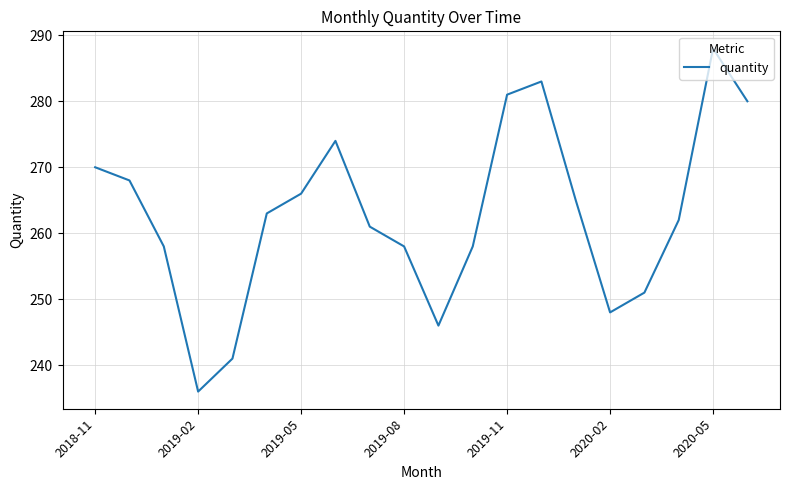

What is the difference between the maximum and minimum values?

52